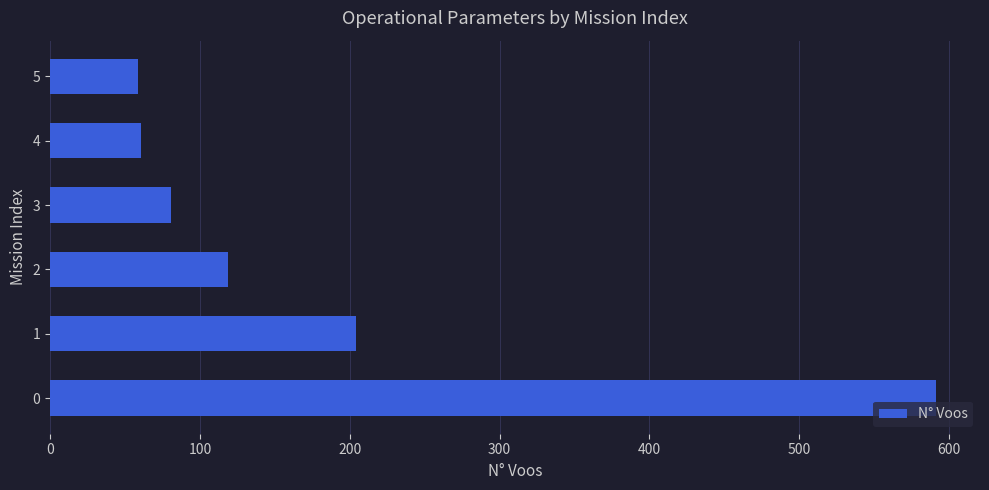

True or false: the data shows 591 at 0.

True